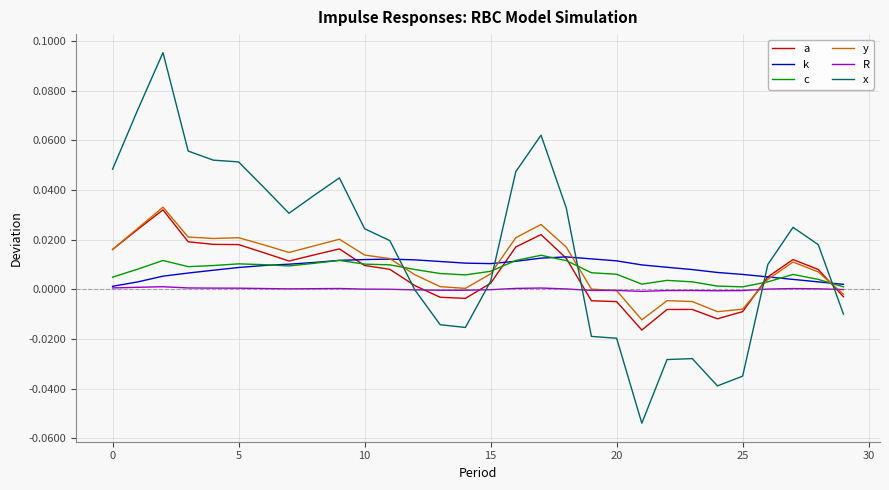

In k, how many points are higher than both neighbors (excluding endpoints)?

2